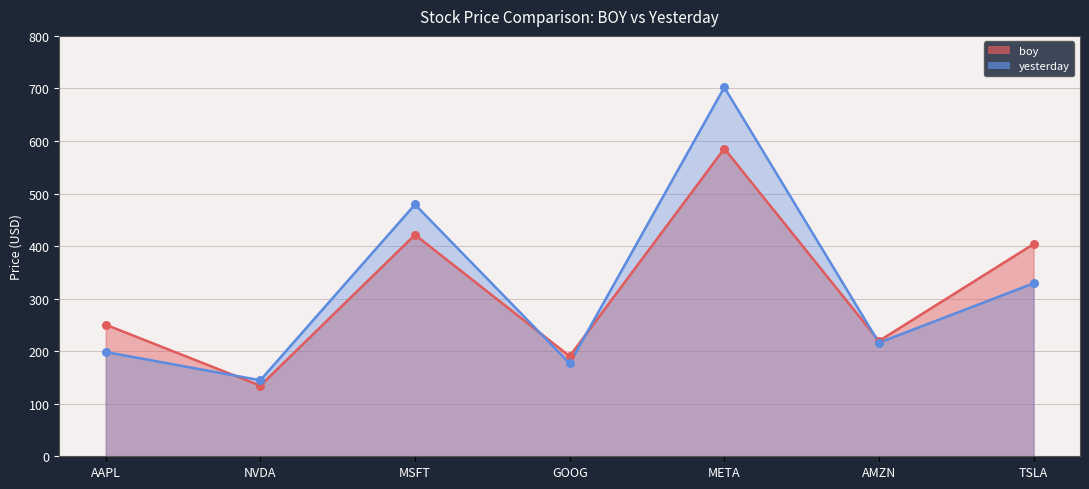

At which category is the sum across all series the highest?

META